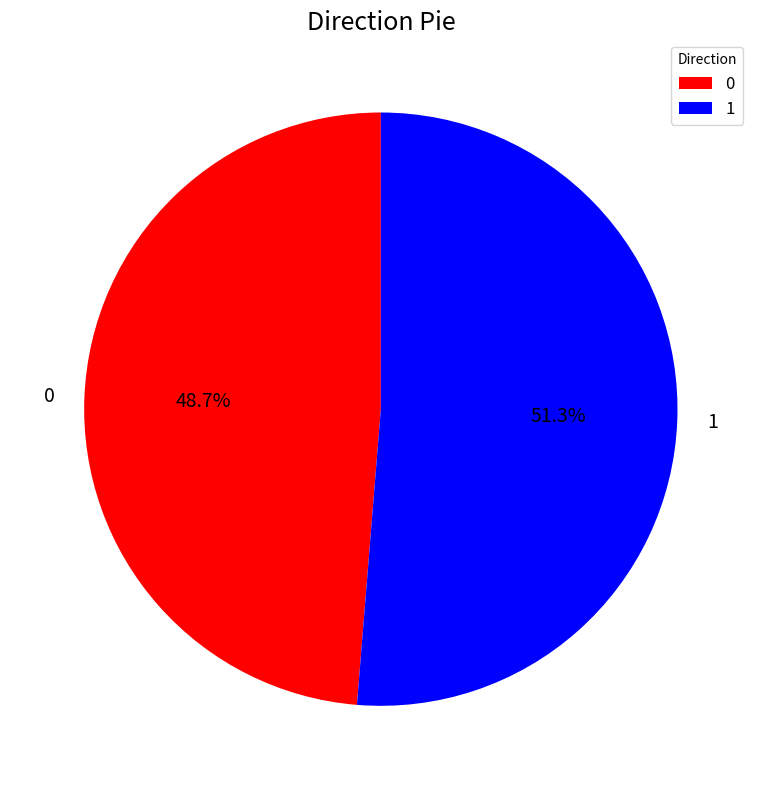

Does any single category account for the majority?

Yes